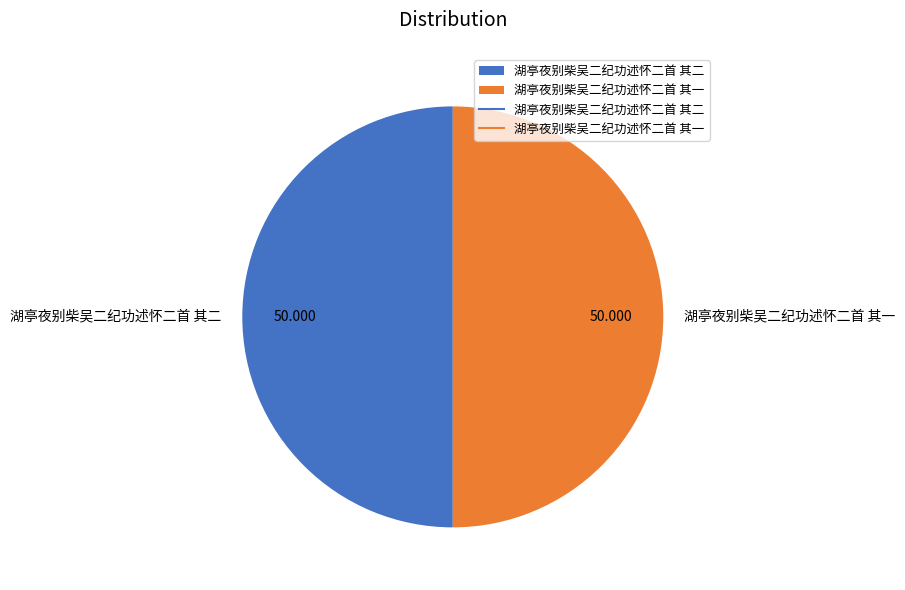

Do 湖亭夜别柴吴二纪功述怀二首 其二 and 湖亭夜别柴吴二纪功述怀二首 其一 together represent more than half of the pie?

Yes